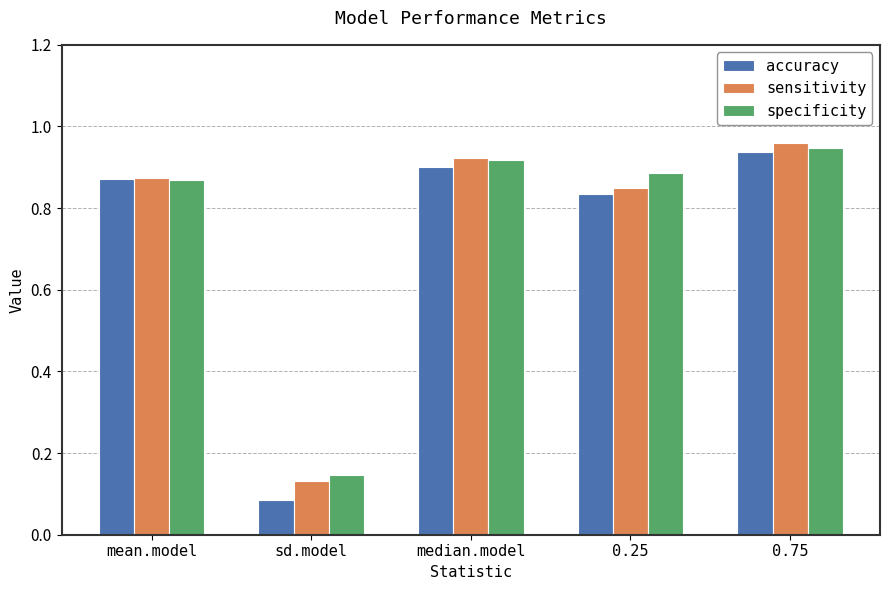

What is the total value across all series at mean.model?

2.6